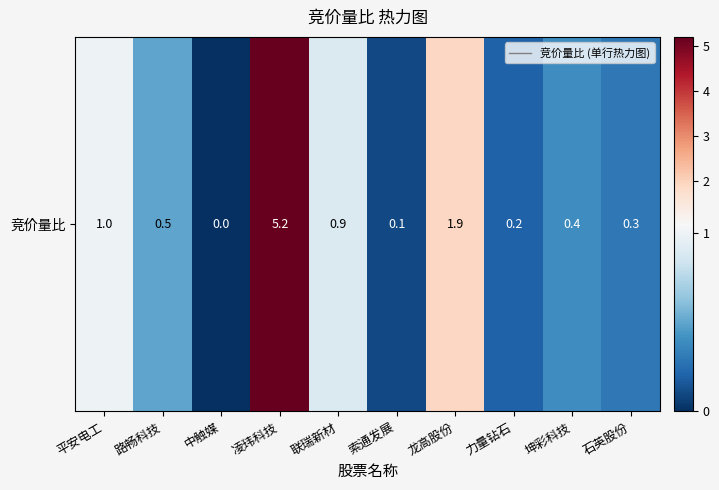

Reading left to right, extract all data points from this chart.

1.0	0.5	0.0	5.2	0.9	0.1	1.9	0.2	0.4	0.3